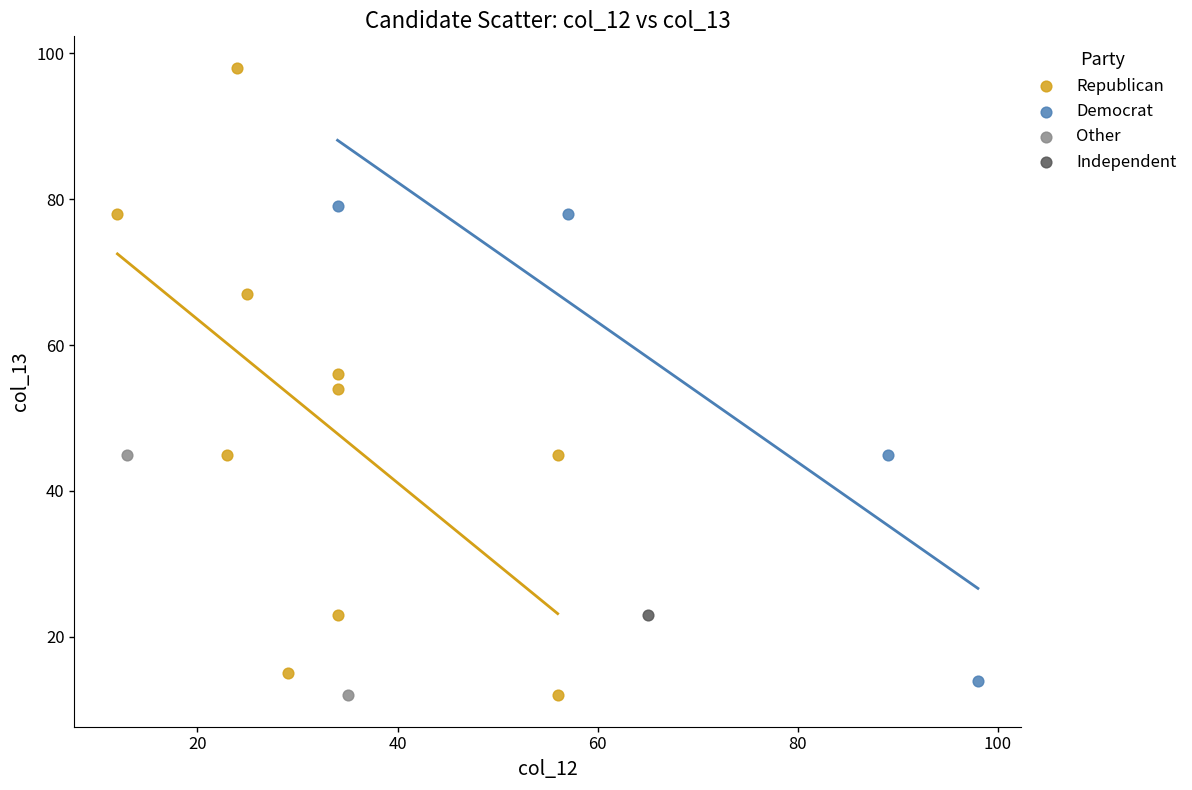

Which series reaches the maximum Y coordinate?

Republican